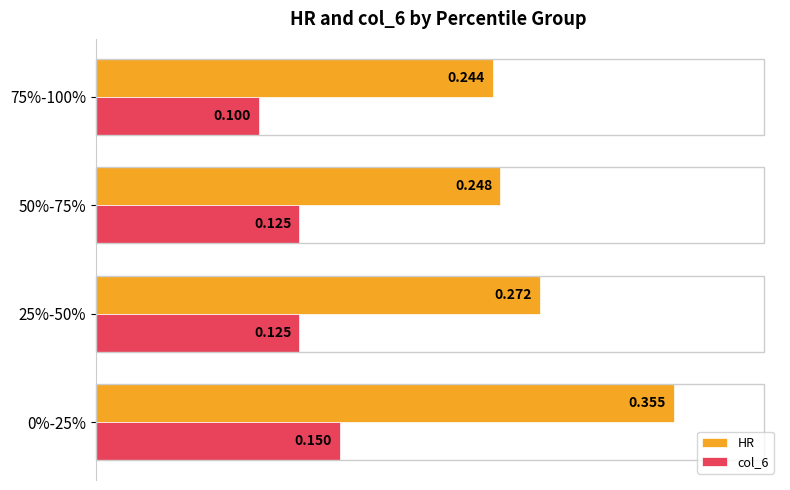

How many distinct data groups are displayed?

2